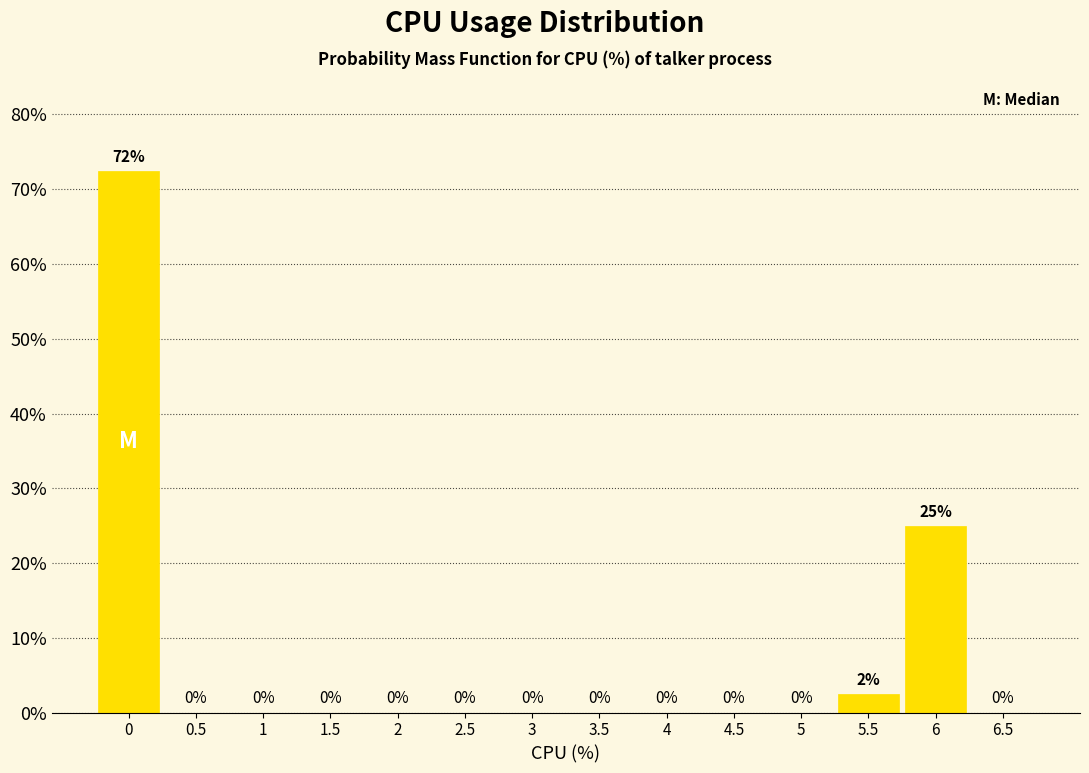

Over which range of the x-axis is the bar tallest?

-0.25 to 0.25